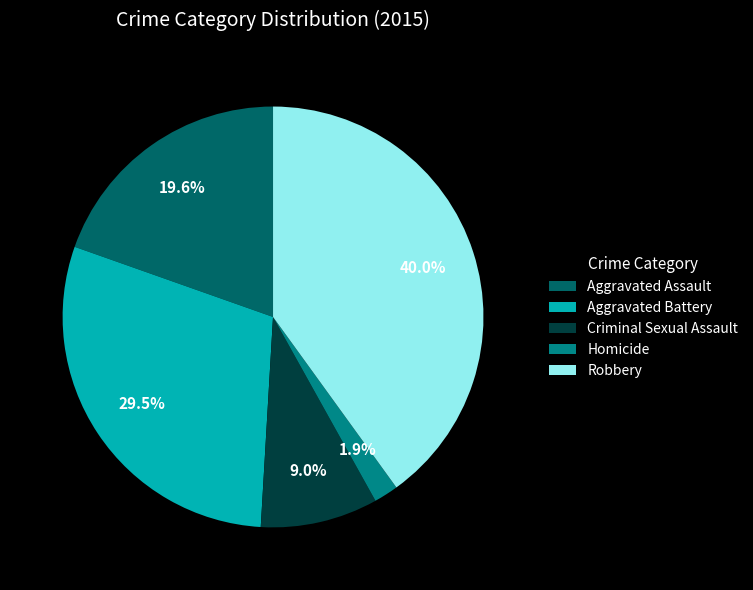

Is Aggravated Assault the majority of the pie?

No